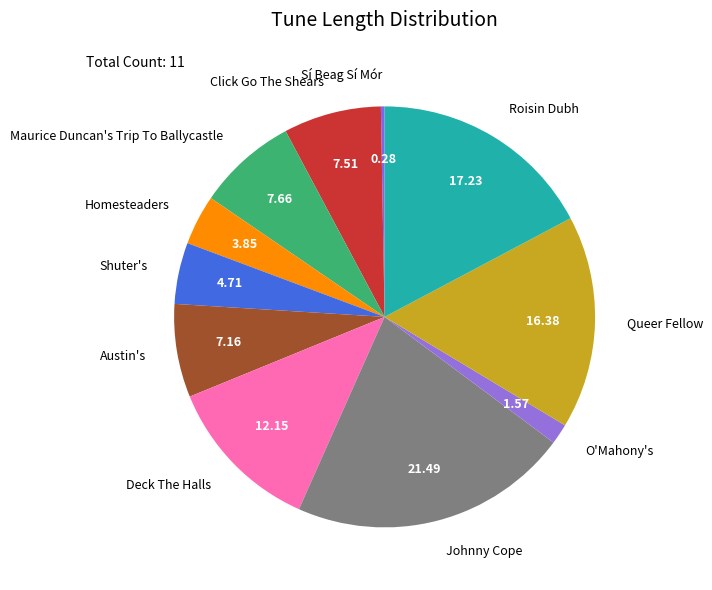

Count the number of slices in the pie.

11